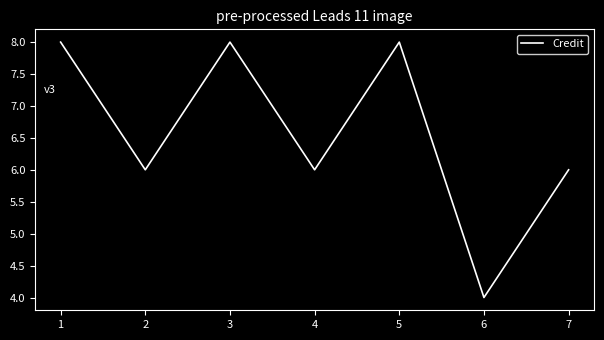

How many categories are shown in the chart?

7